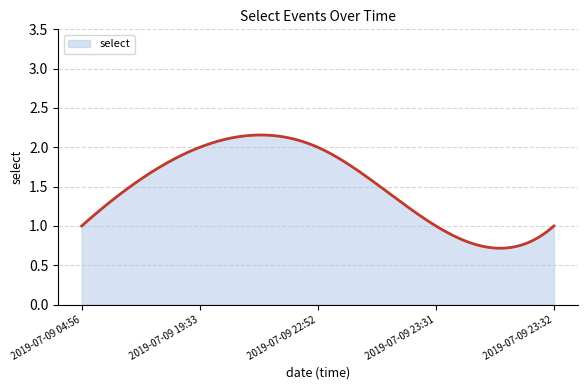

How many lines are shown in the chart?

1